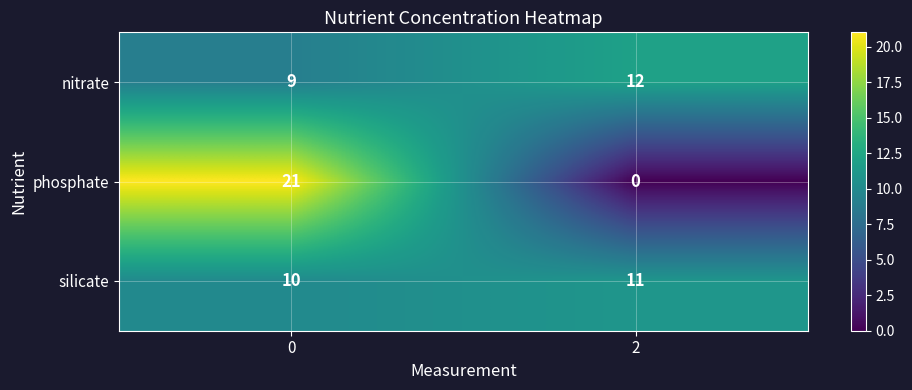

Is it true that nitrate equals 14 at 0?

False